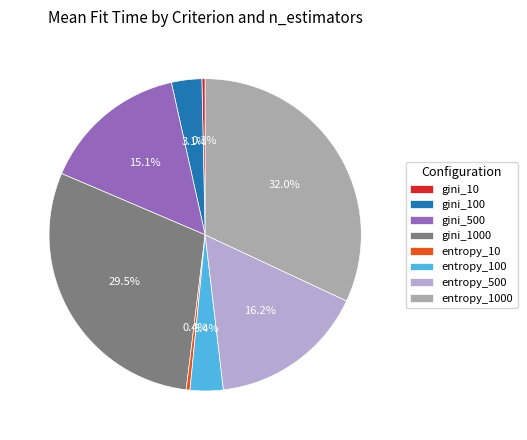

True or false: entropy_1000 accounts for 32% of the total.

True